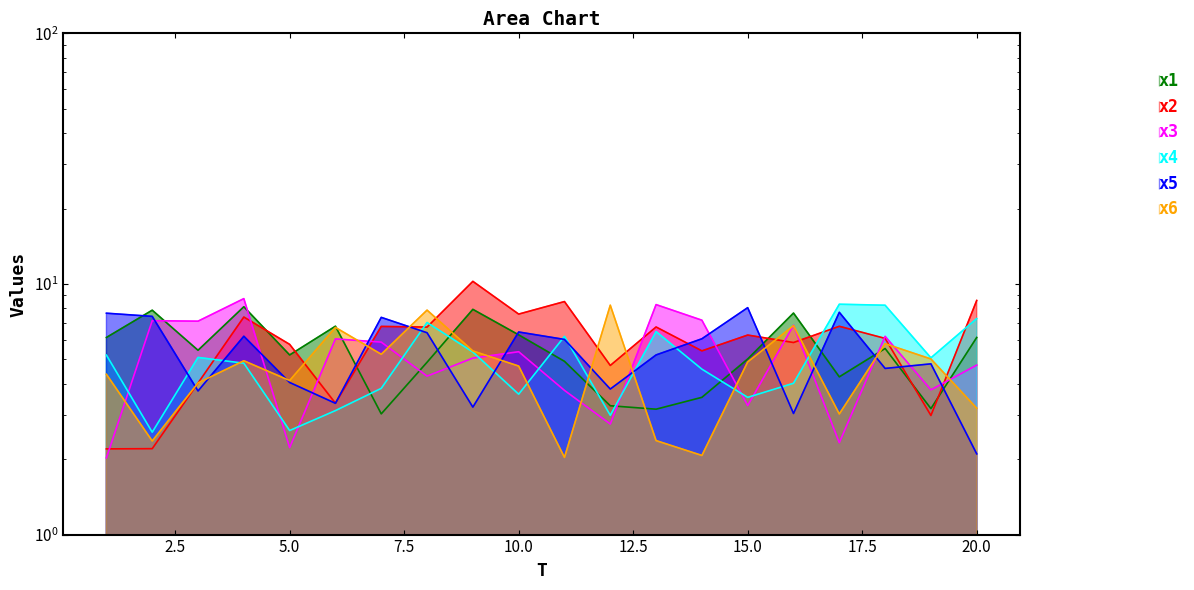

How many times do x1 and x4 cross each other?

7